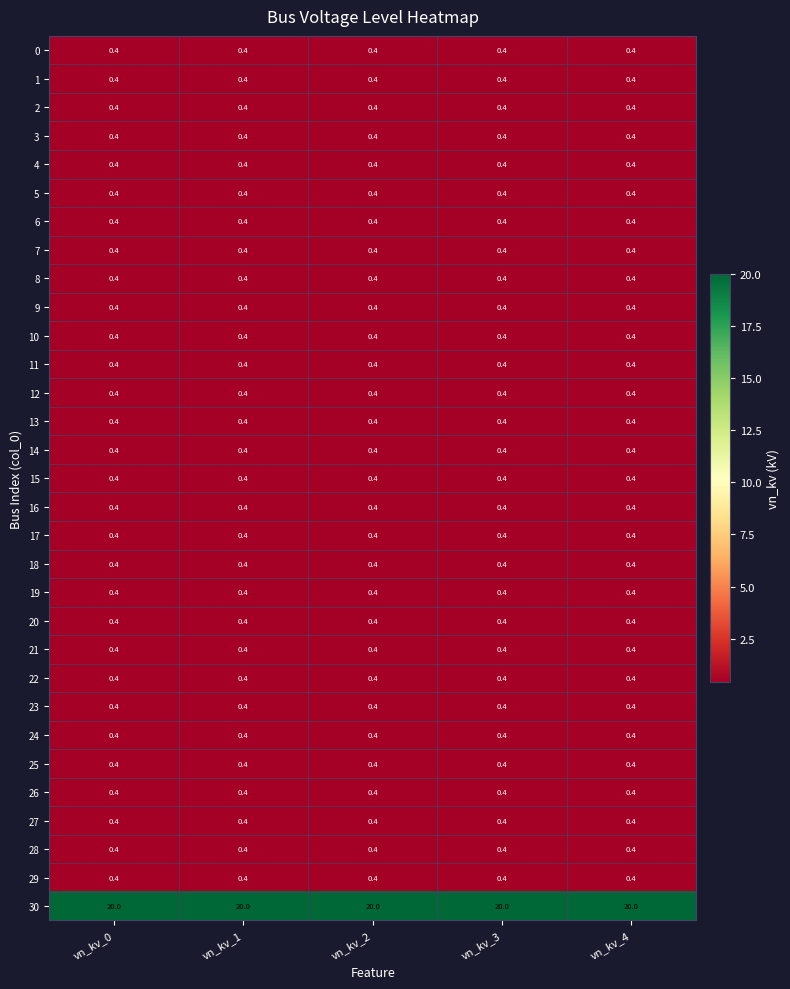

What is the spread (max minus min) of values at vn_kv_2?

19.6